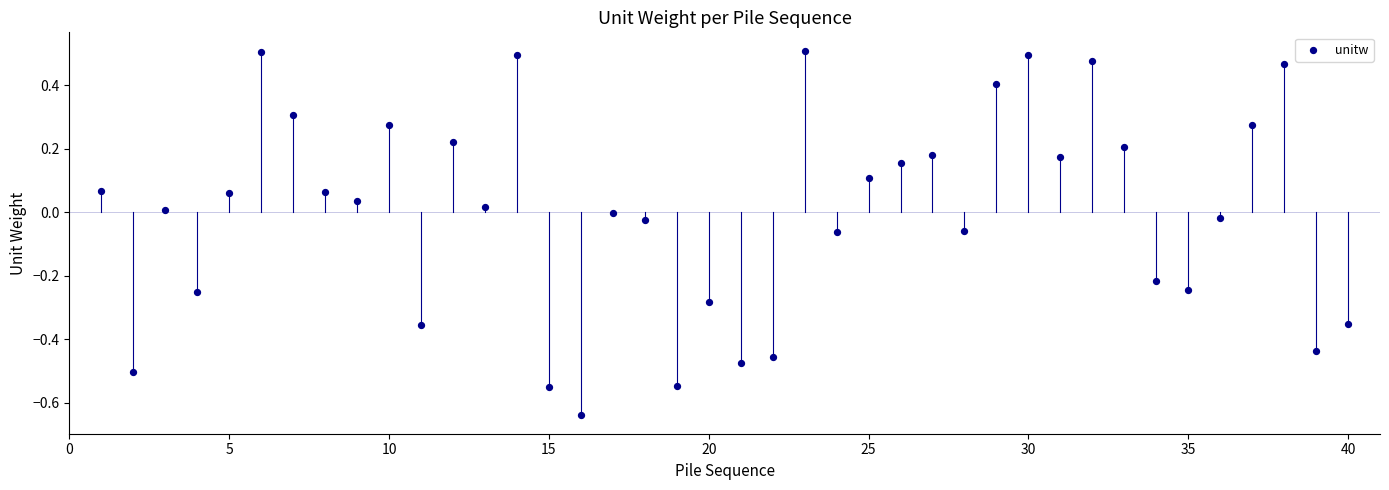

What is the range of X values (max minus min)?

39.0